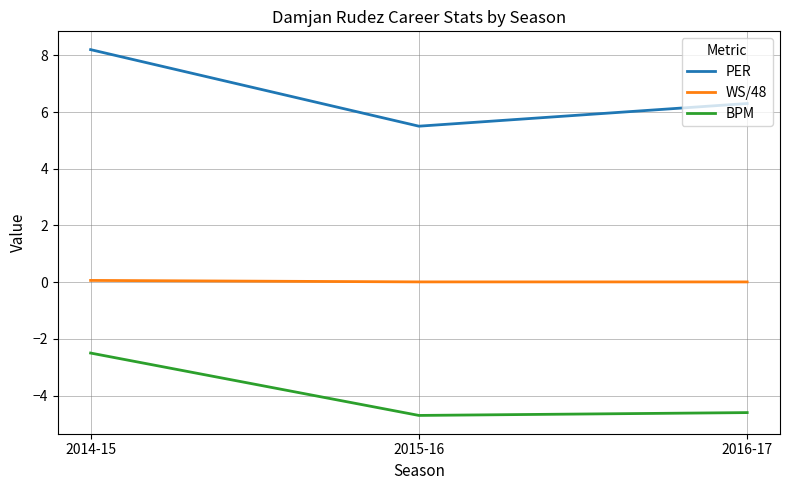

List the series in order of their peak value, lowest first.

BPM, WS/48, PER